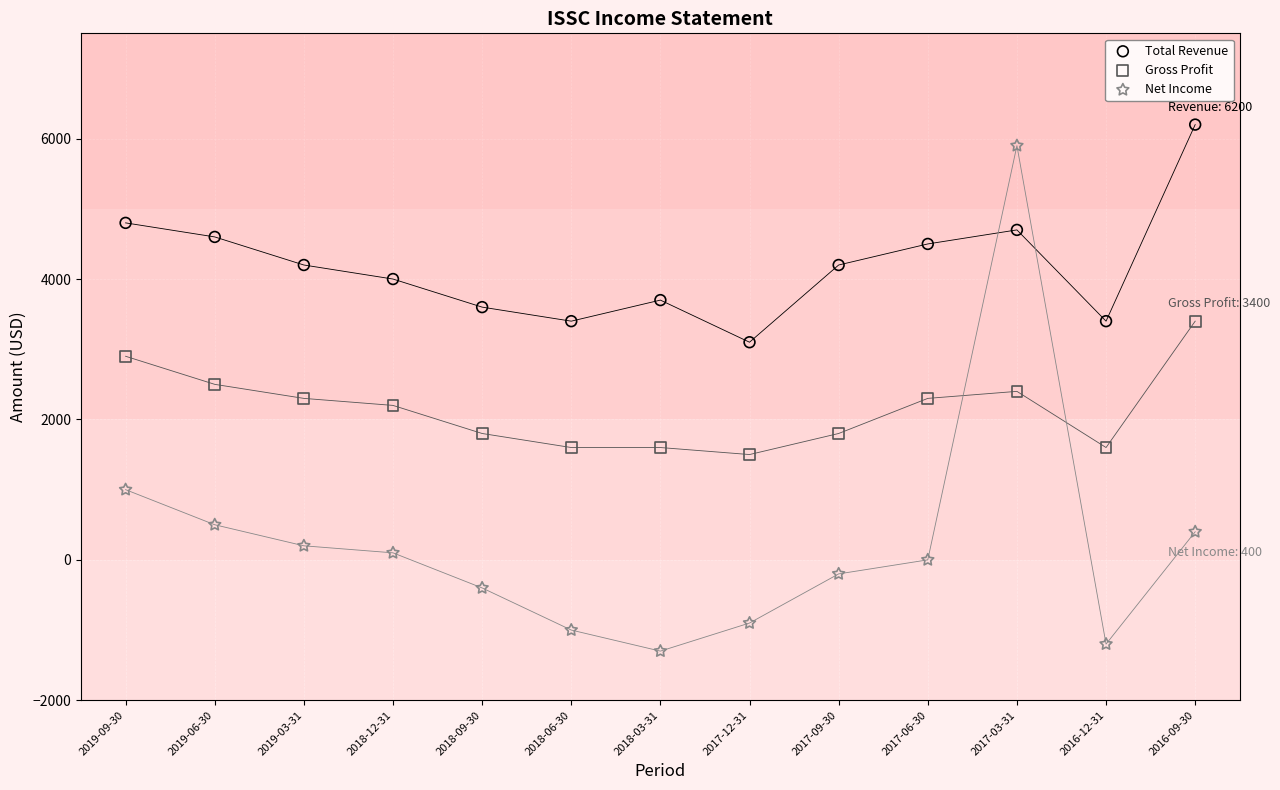

Across all data points, what is the range of Y values (max minus min)?

7500